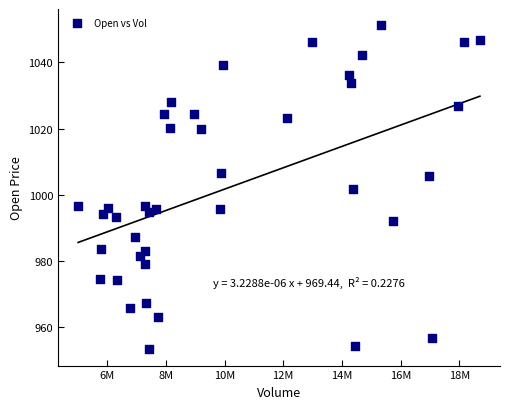

What is the range of X values (max minus min)?

13682403.0